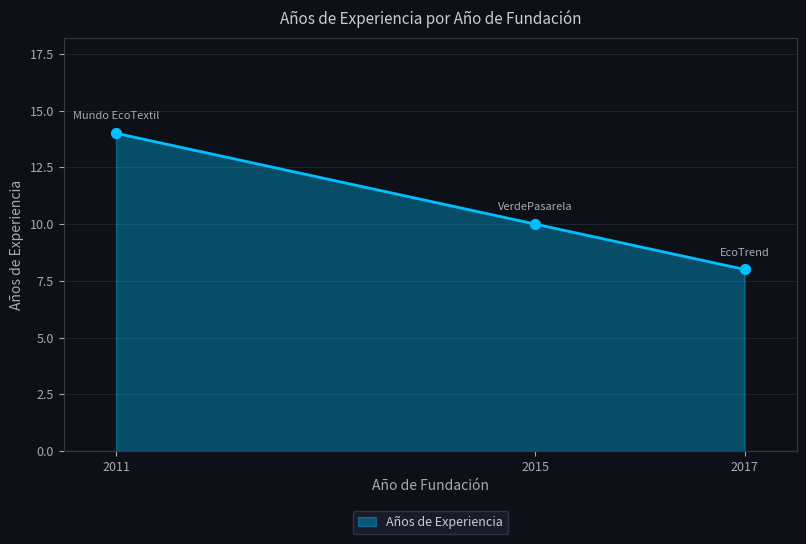

Between 2011 and 2015, which is larger?

2011